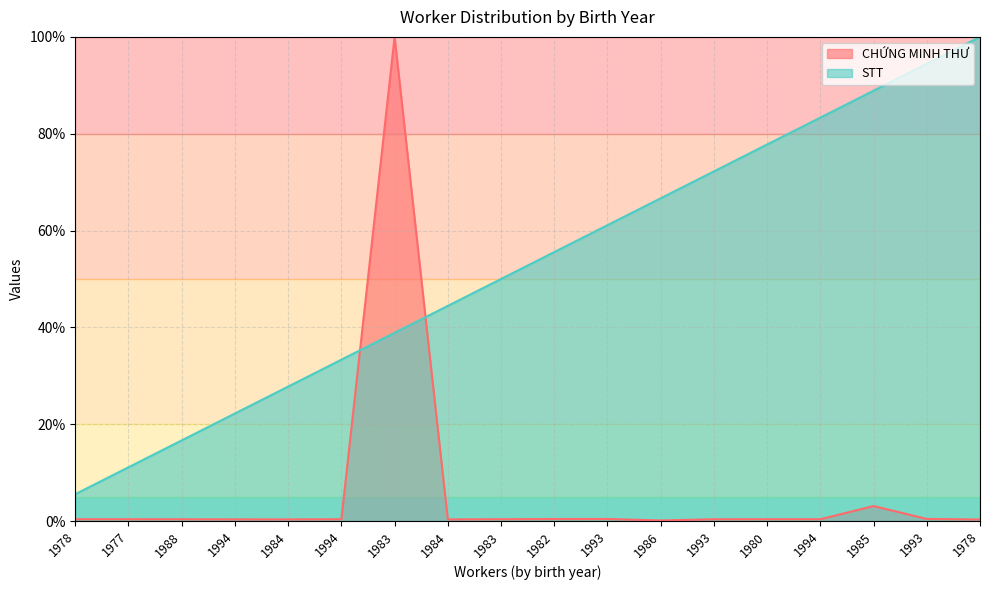

Rank the series by their average value, from highest to lowest.

STT, CHỨNG MINH THƯ